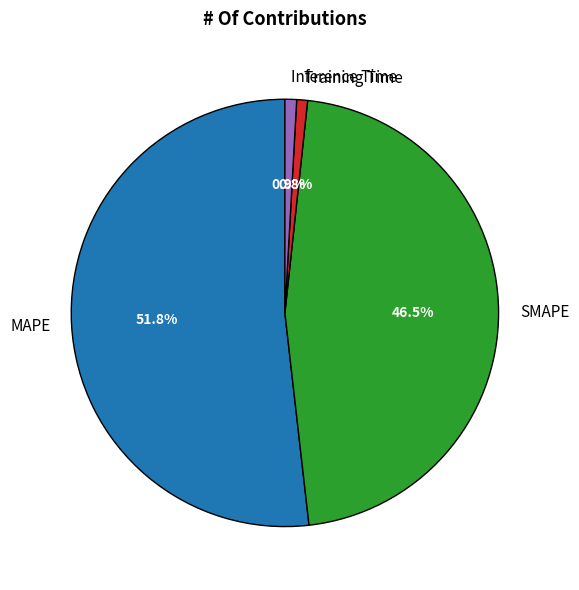

Is it true that Training Time is 11% of the pie?

False